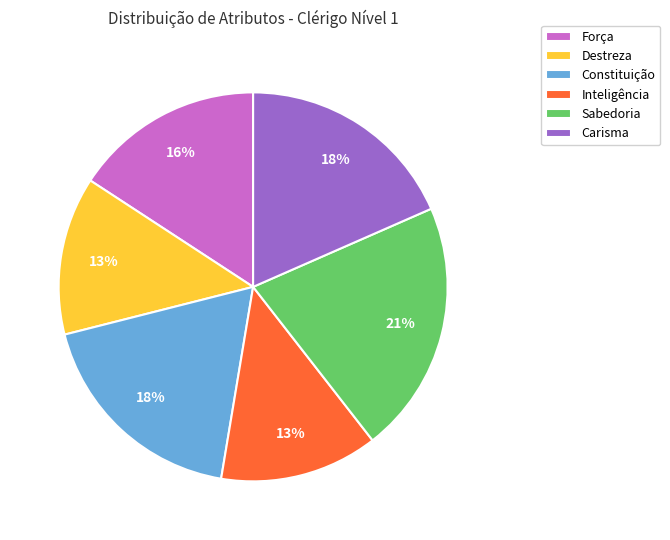

True or false: Força accounts for 22% of the total.

False